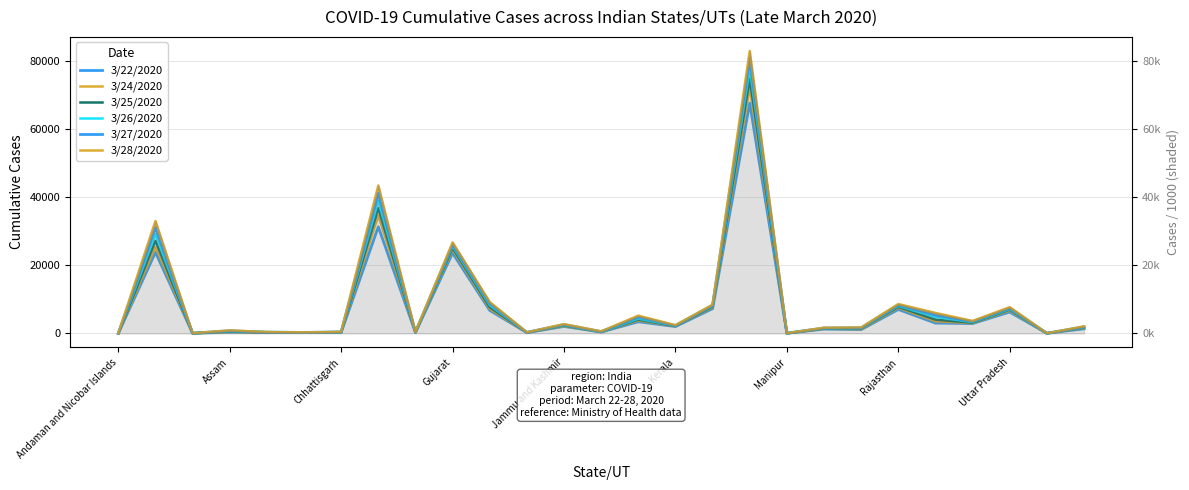

What is the spread (max minus min) of values at 11?

90